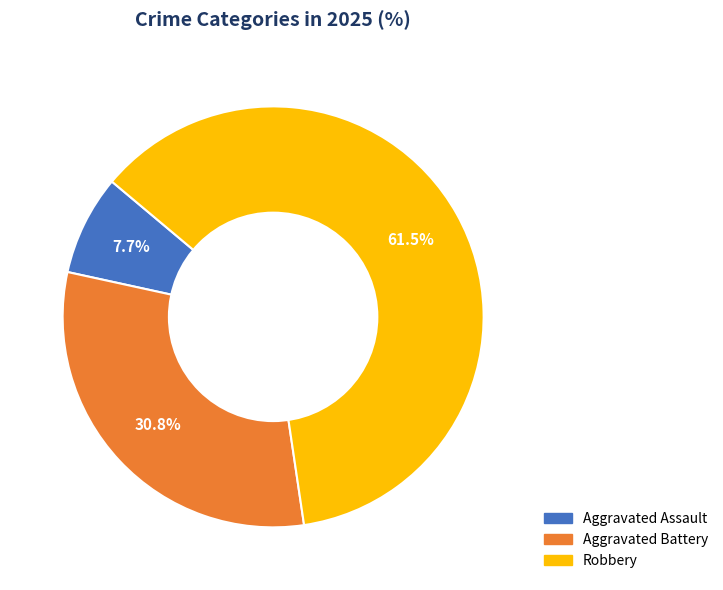

Is there a majority slice in this chart?

Yes